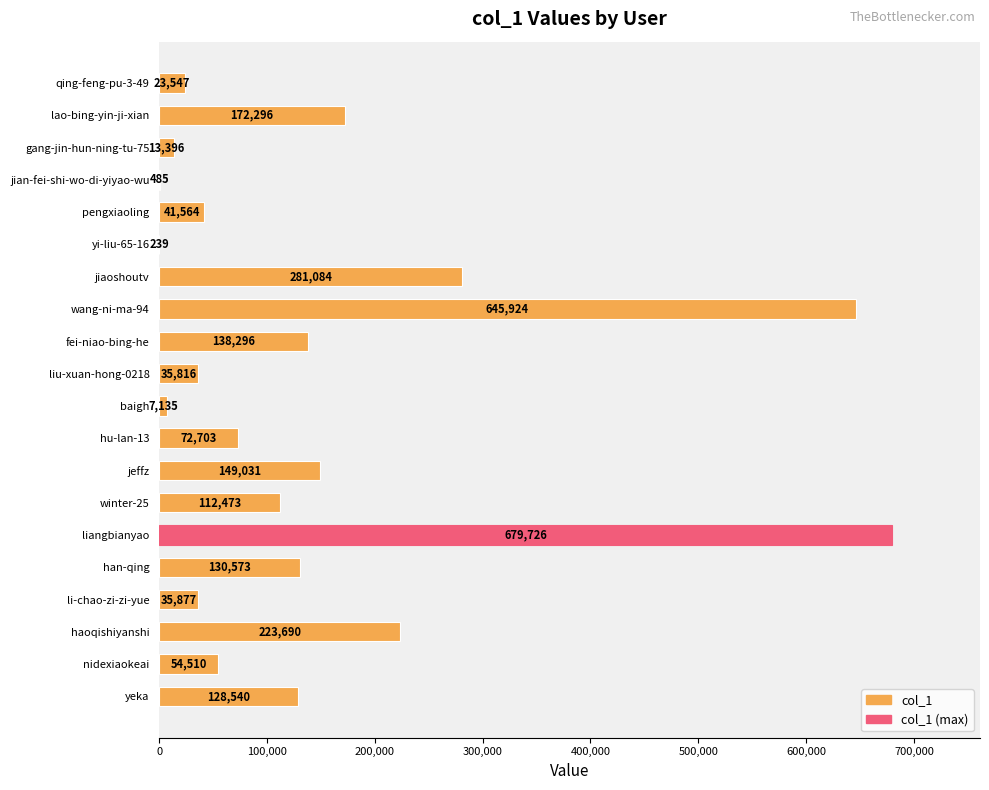

Count the number of data series in this chart.

1